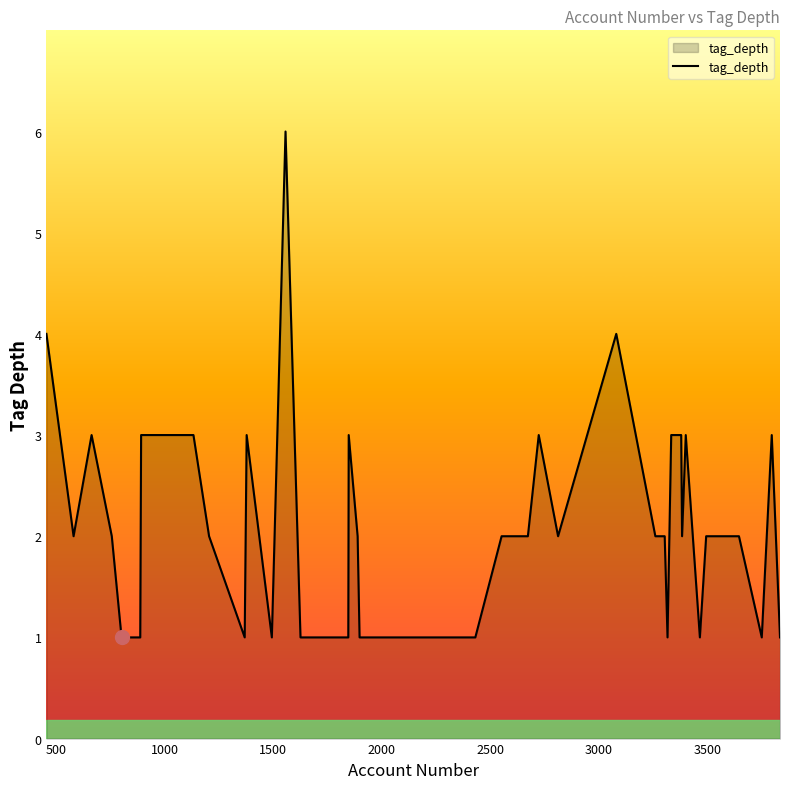

How many lines are shown in the chart?

1